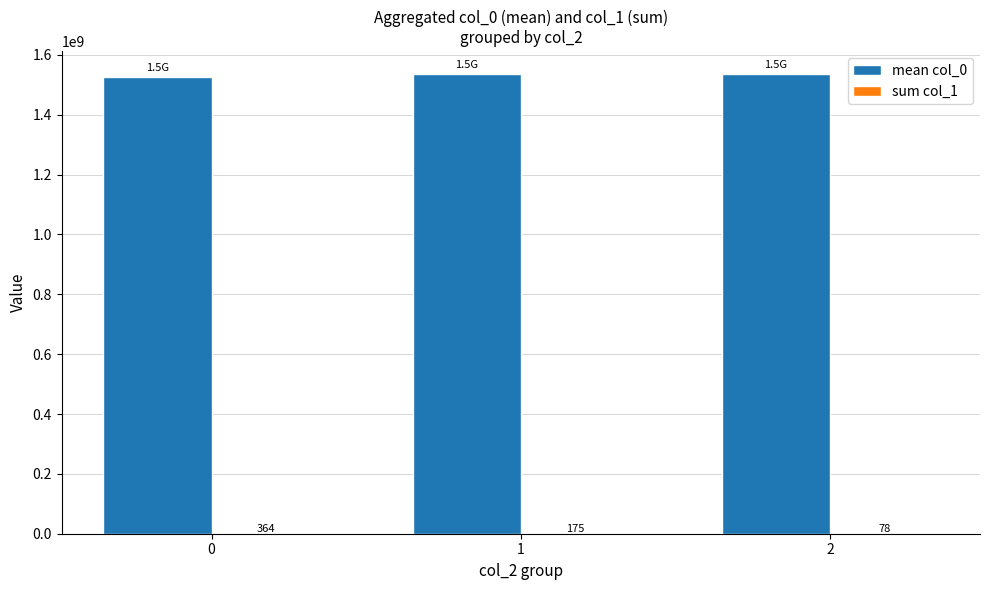

Which series has the widest spread of values?

mean col_0